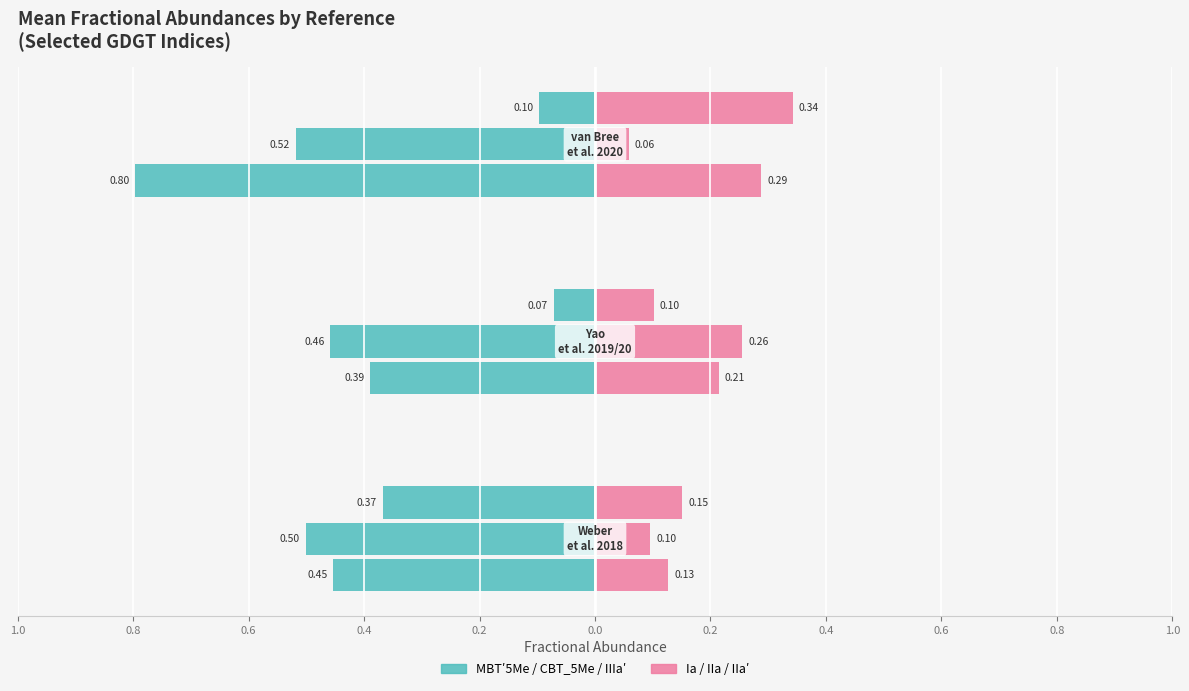

At which category is the sum across all series the highest?

van Bree et al. (2020)